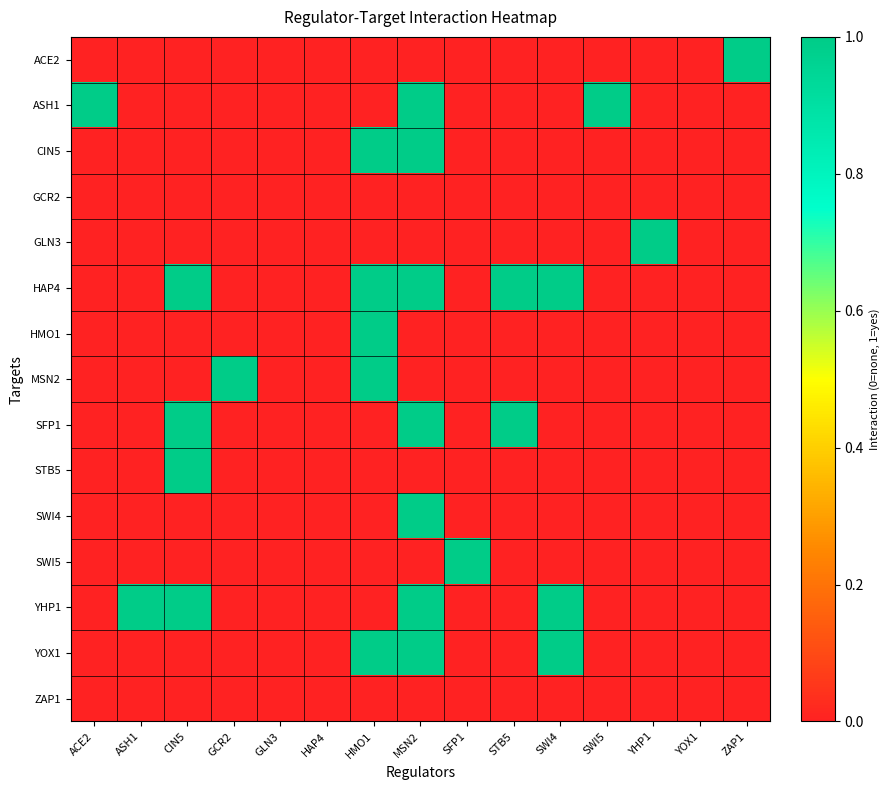

Between SFP1 and YOX1, which is larger?

SFP1